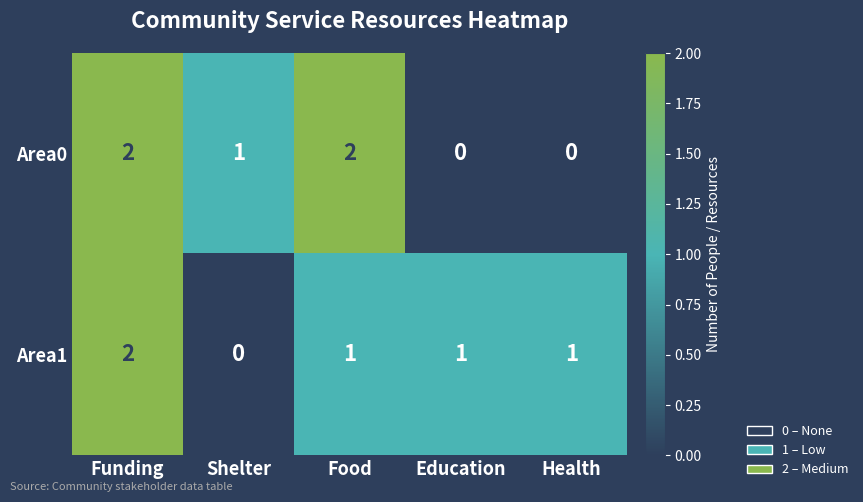

True or false: Area0 has a value of 3 at Funding.

False